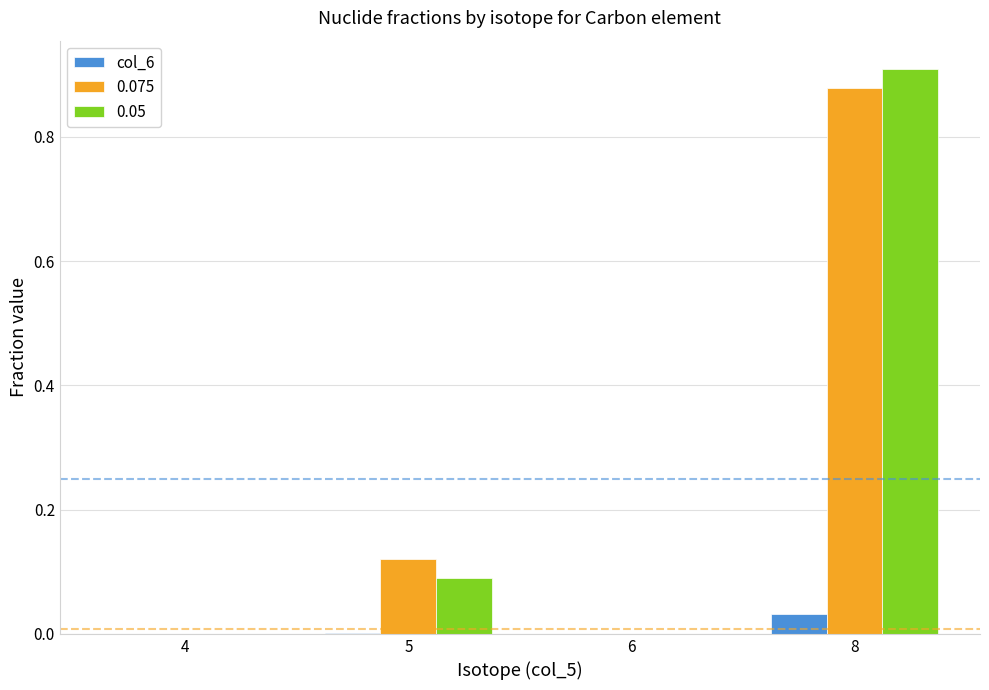

At which category is the sum across all series the highest?

8